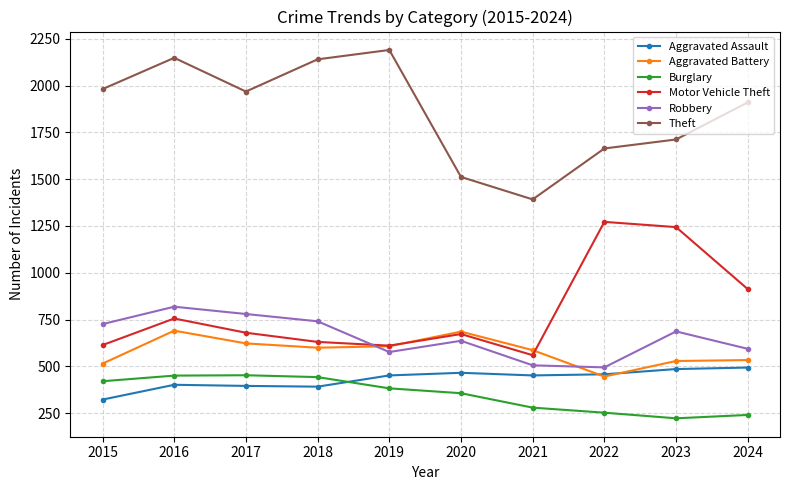

Where is the first local minimum for Motor Vehicle Theft?

2019